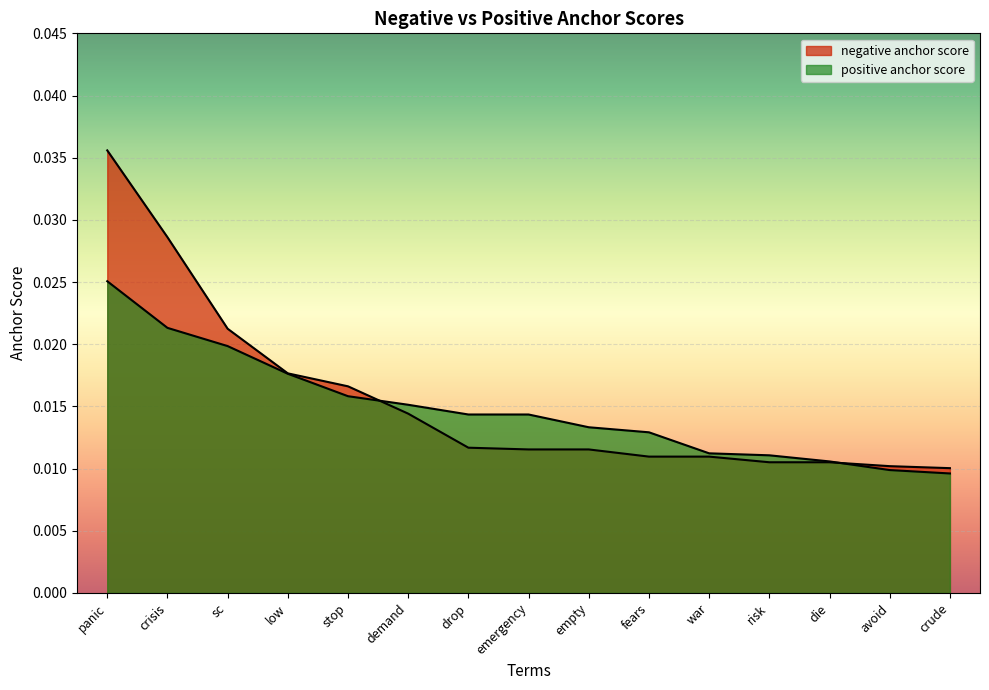

What is the label of the 8th point from the left?

emergency